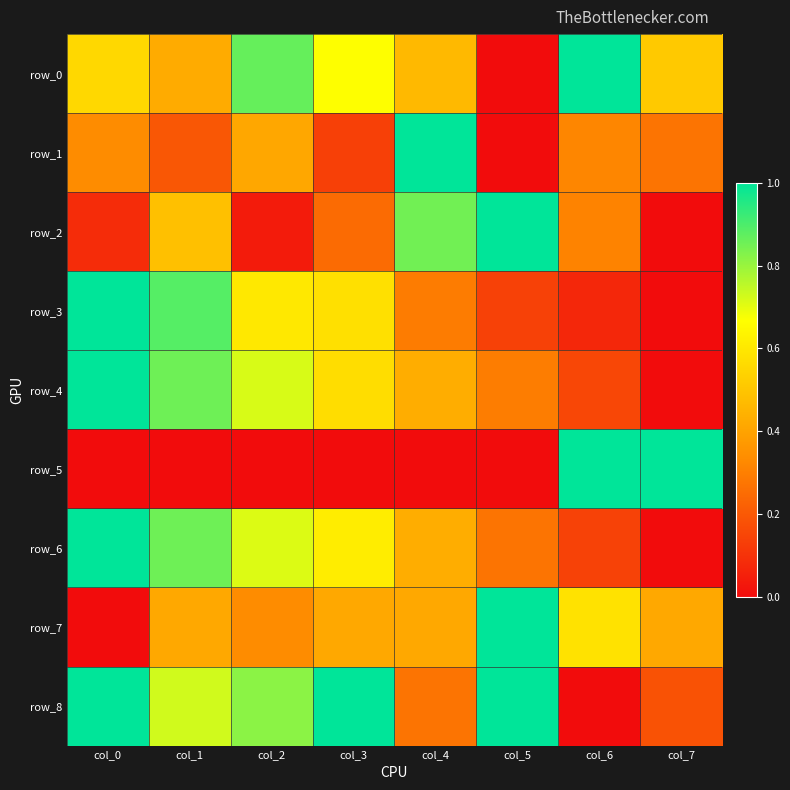

What is the total value across all series at col_2?

4.5